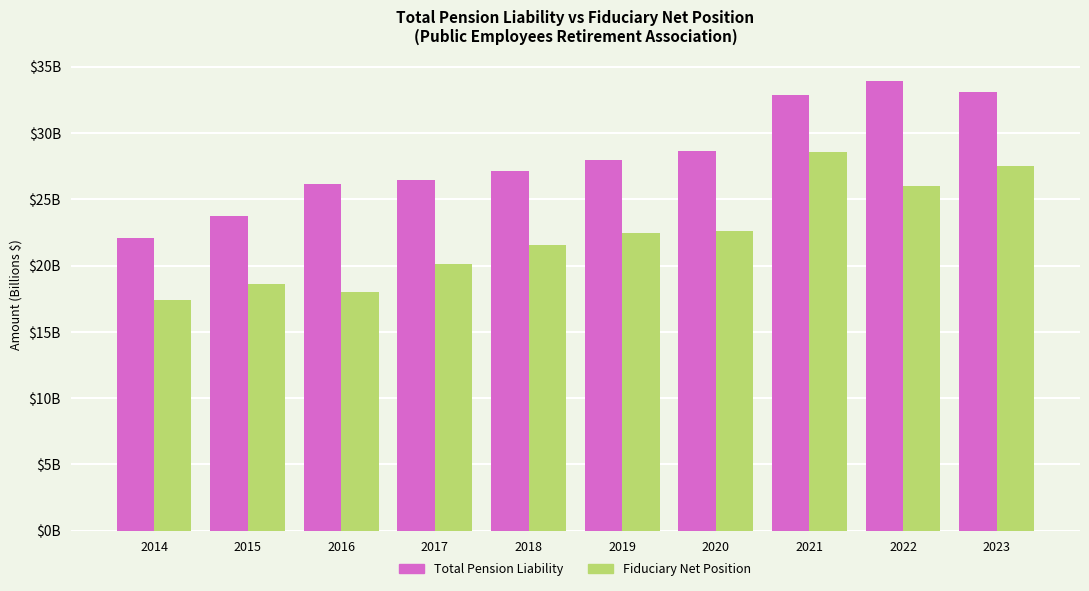

Rank the categories by Fiduciary Net Position value from lowest to highest.

2014, 2016, 2015, 2017, 2018, 2019, 2020, 2022, 2023, 2021